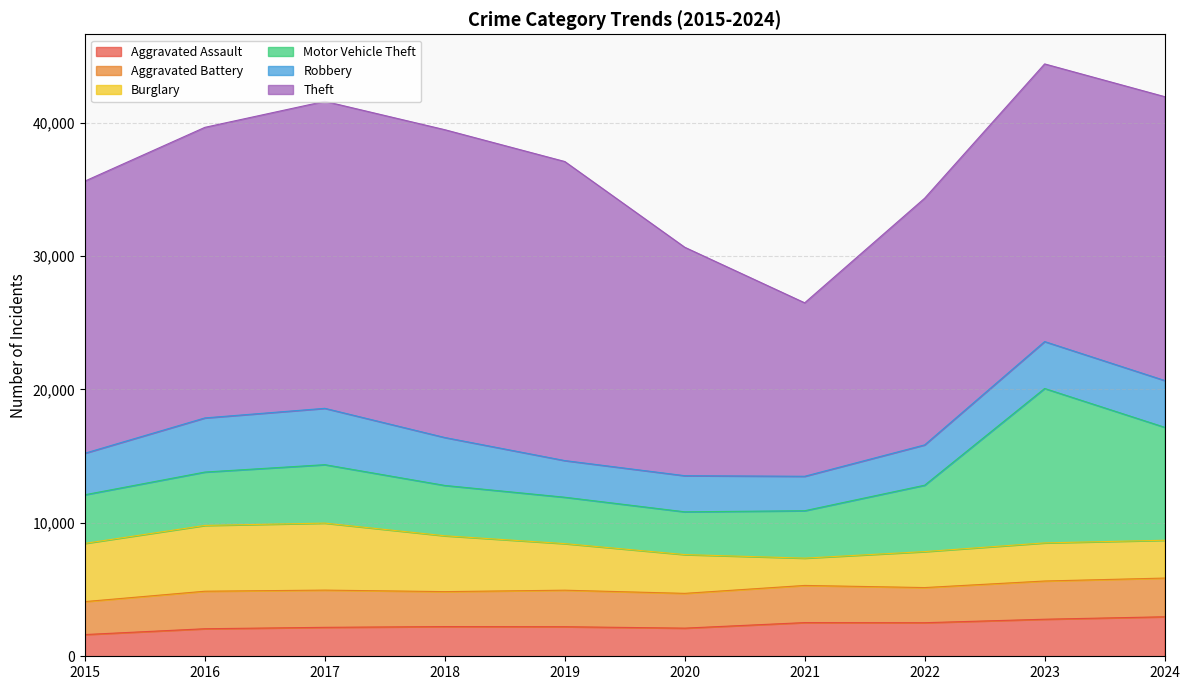

Between 2019 and 2018, which is larger?

2018